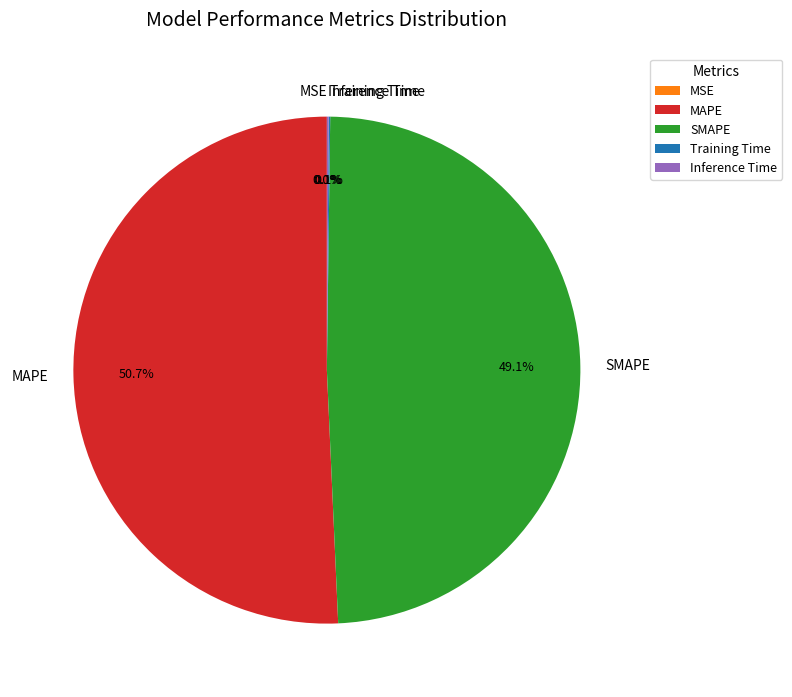

How much of the chart is everything except SMAPE?

50.9%